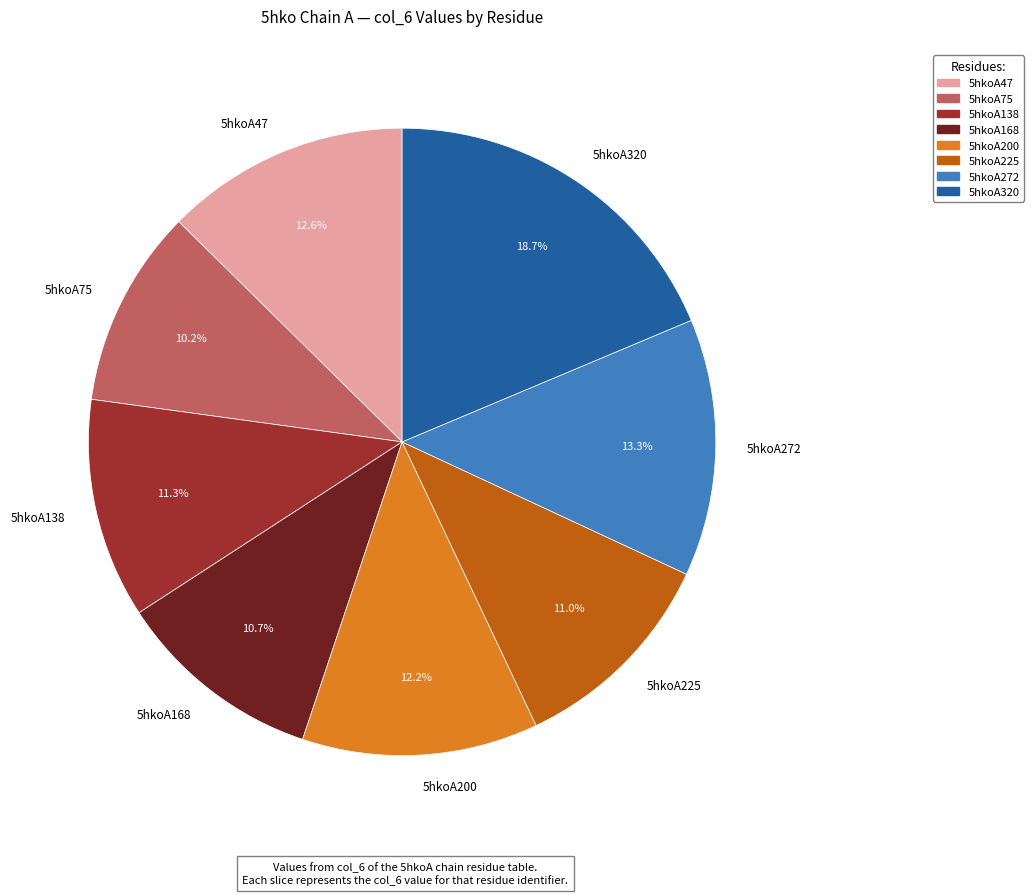

What is the ratio of the value at 5hkoA138 to the value at 5hkoA200?

0.9